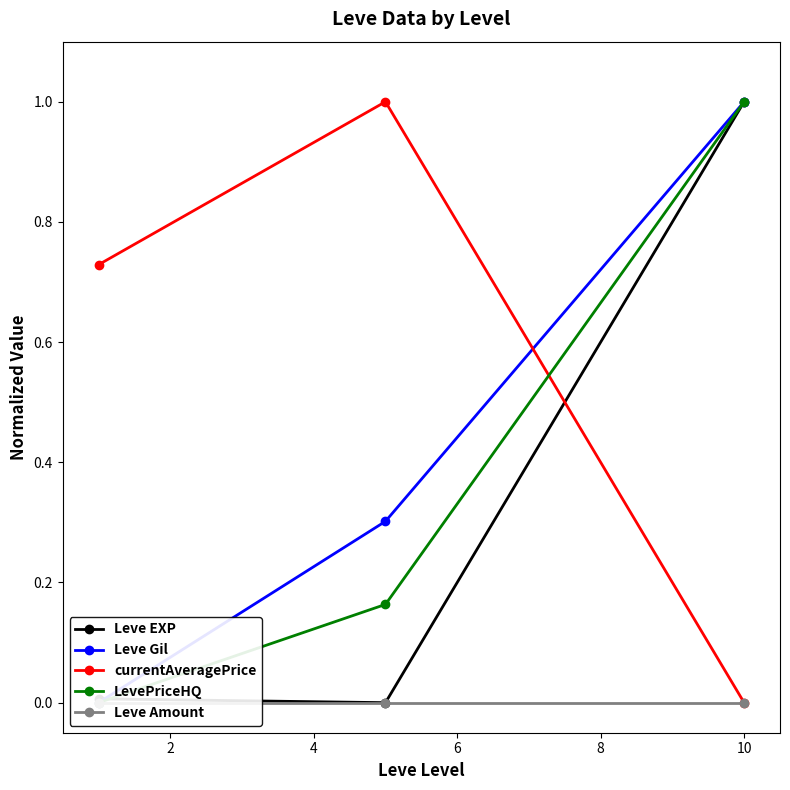

Is the value of LevePriceHQ at 4 greater than the value of Leve Gil at 4?

No